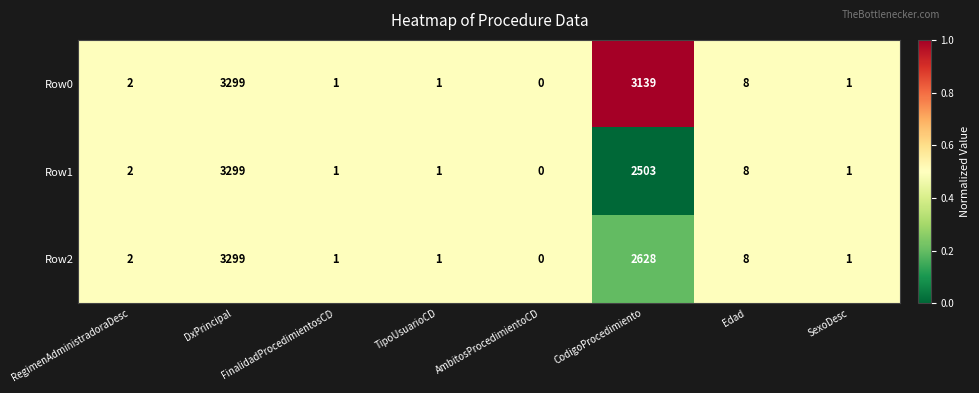

How many categories are shown in the chart?

8